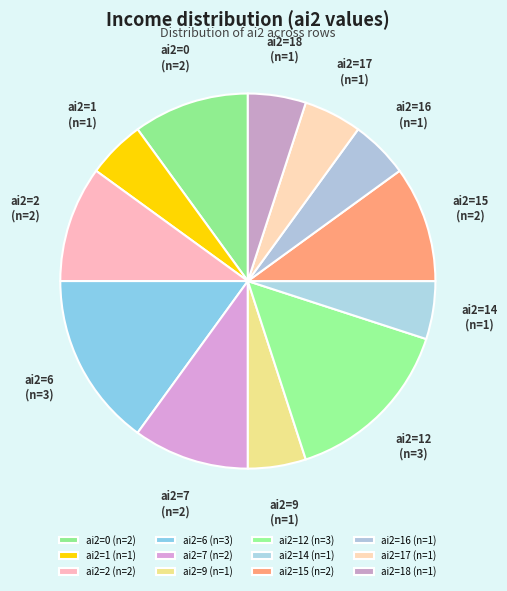

Is the sum of ai2=14 (n=1) and ai2=17 (n=1) greater than half?

No